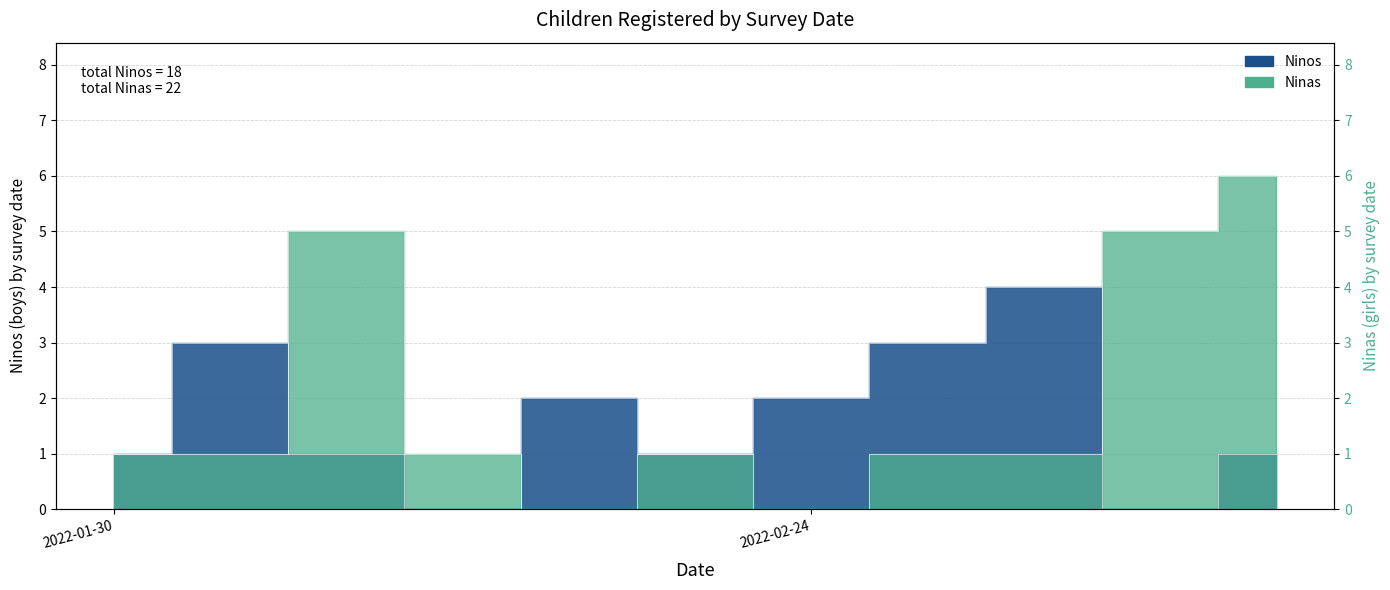

After their last crossing, which series has the higher values: Ninos or Ninas?

Ninas